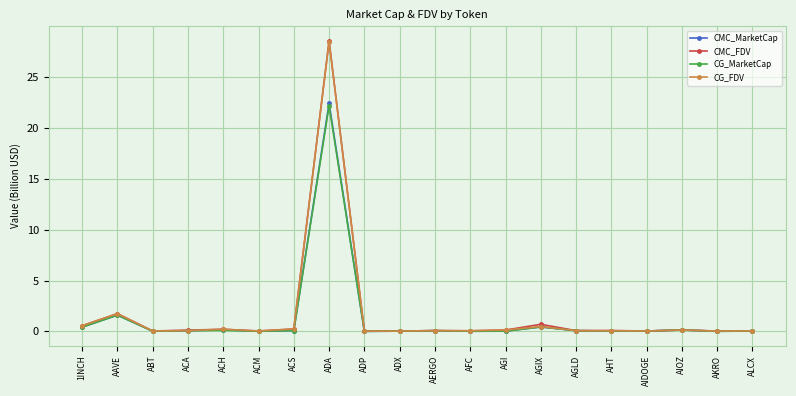

Where is the first local maximum for CMC_FDV?

AAVE